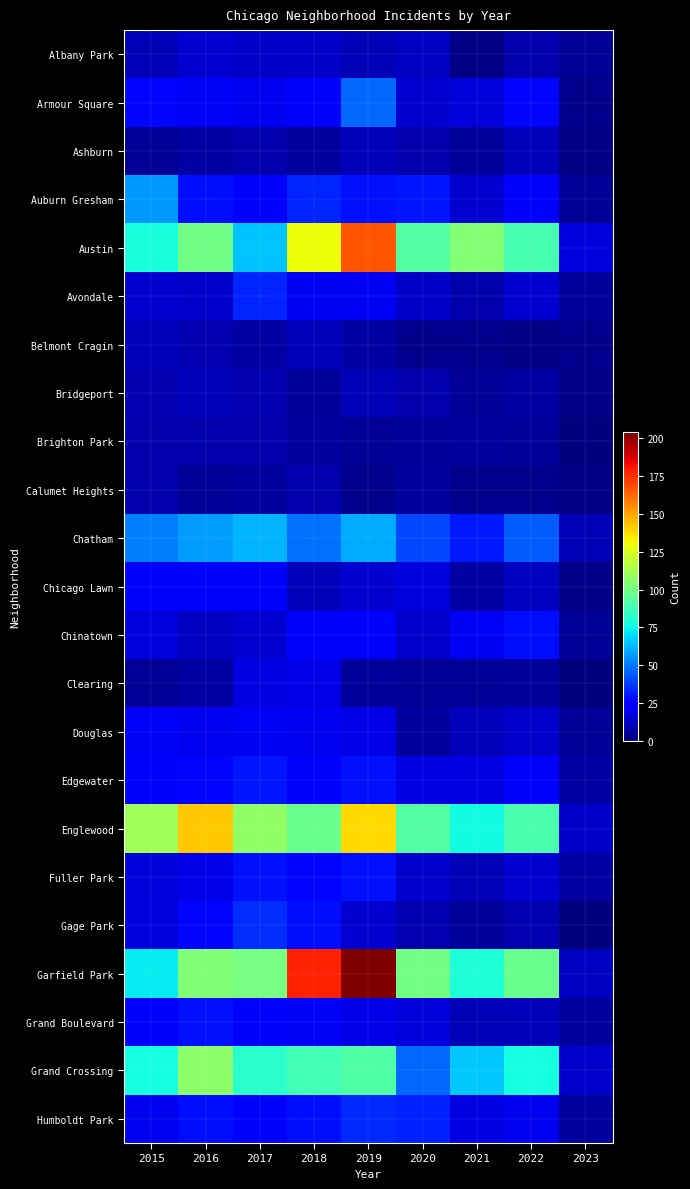

List the series in order of their peak value, highest first.

Garfield Park, Austin, Englewood, Grand Crossing, Chatham, Auburn Gresham, Armour Square, Gage Park, Humboldt Park, Avondale, Edgewater, Fuller Park, Grand Boulevard, Chinatown, Chicago Lawn, Douglas, Clearing, Albany Park, Ashburn, Belmont Cragin, Bridgeport, Brighton Park, Calumet Heights